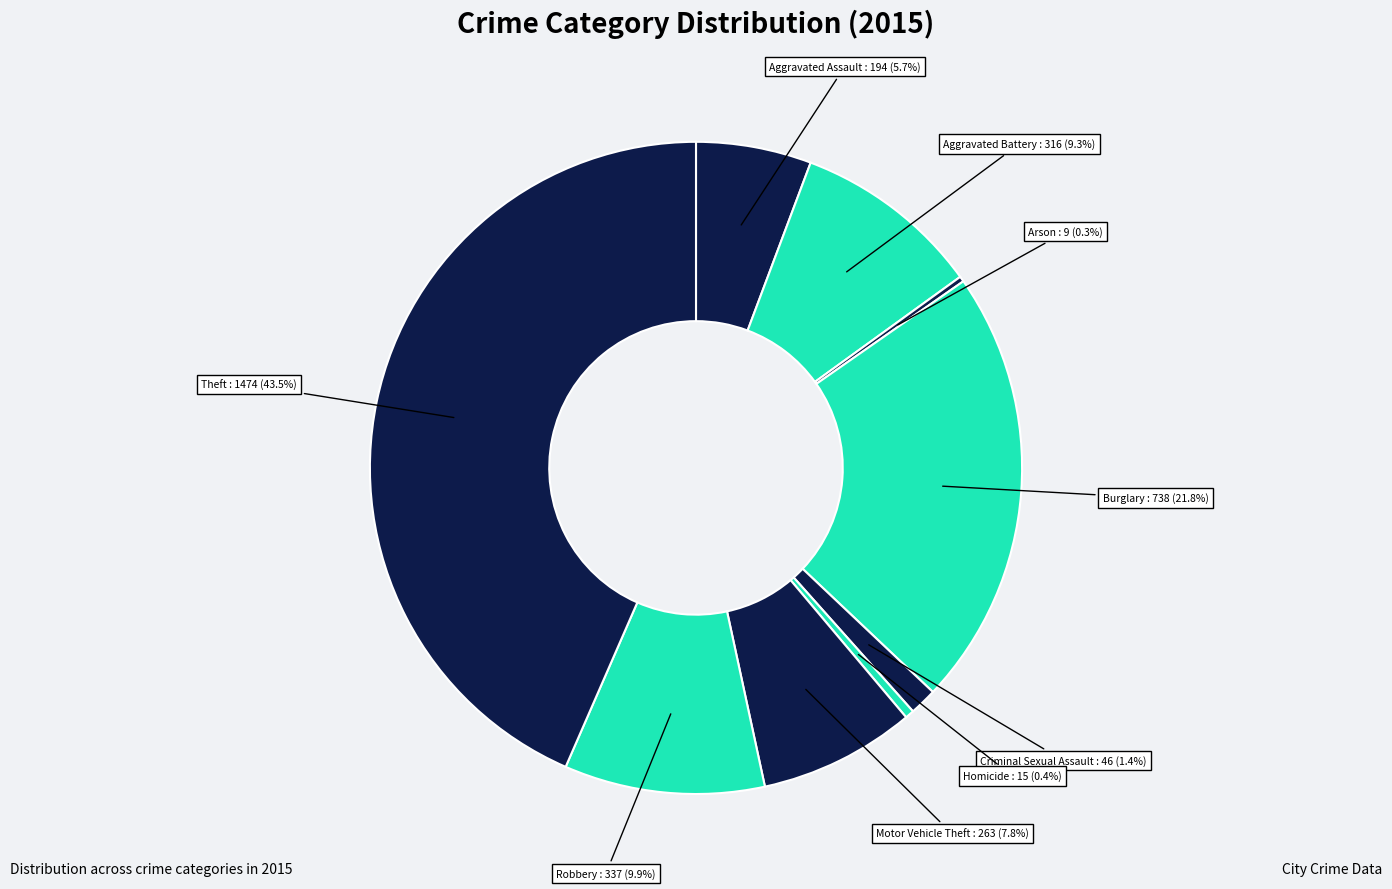

Count the number of slices in the pie.

9